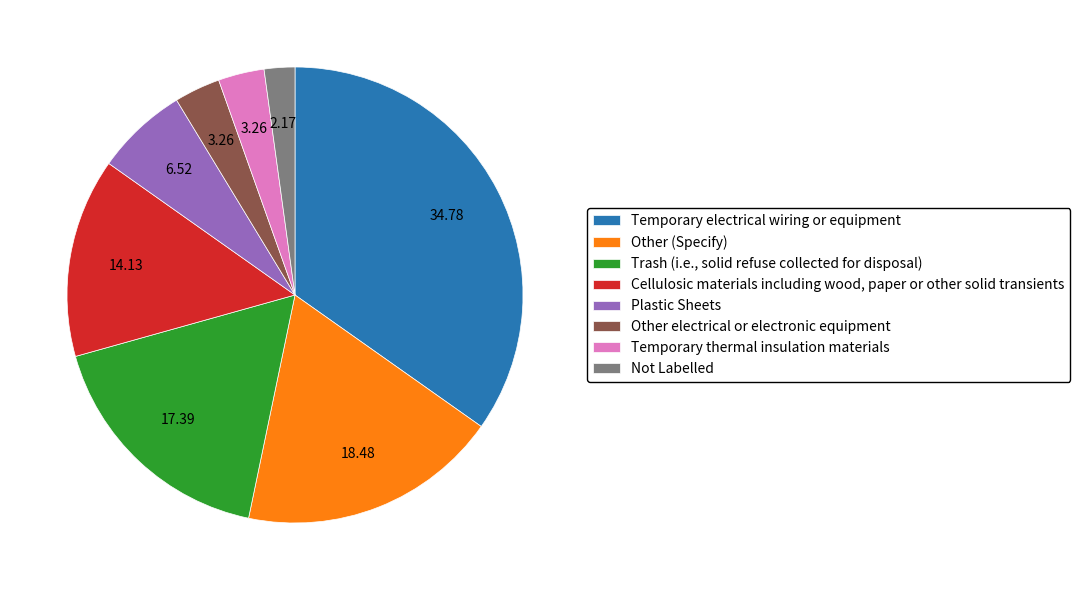

Is there any slice that represents more than half of the pie?

No